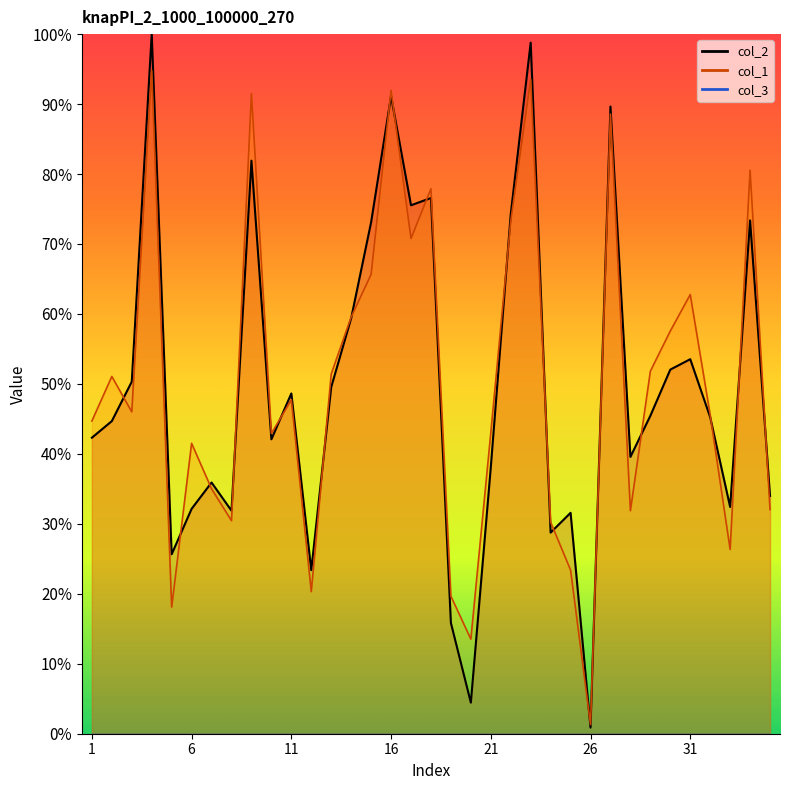

Rank the categories by col_1 value from lowest to highest.

26, 20, 5, 19, 12, 25, 33, 24, 8, 28, 35, 7, 6, 10, 21, 1, 32, 3, 11, 2, 13, 29, 30, 14, 31, 15, 17, 22, 18, 34, 27, 9, 16, 23, 4